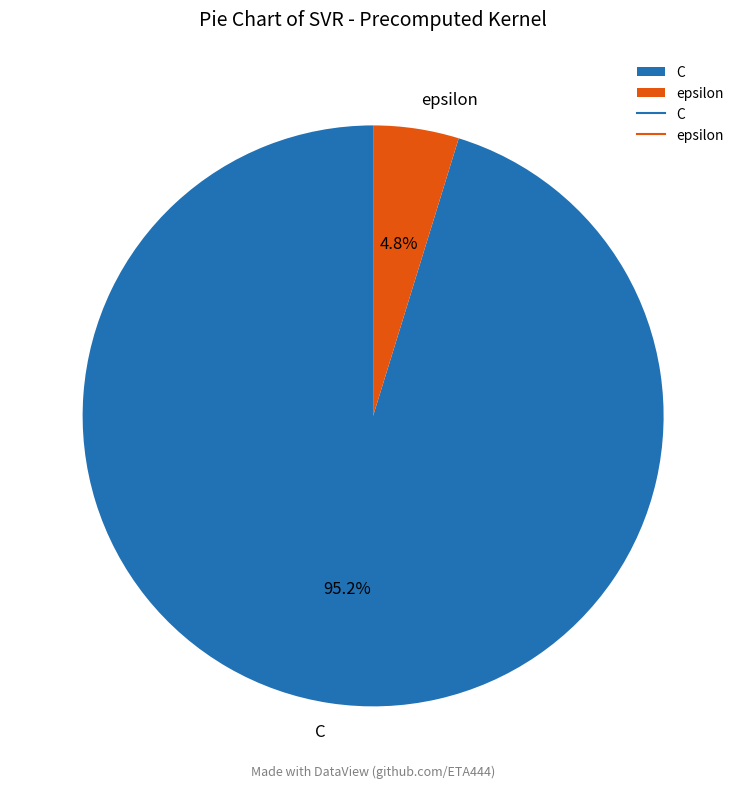

Which category has the smallest portion of the pie?

epsilon